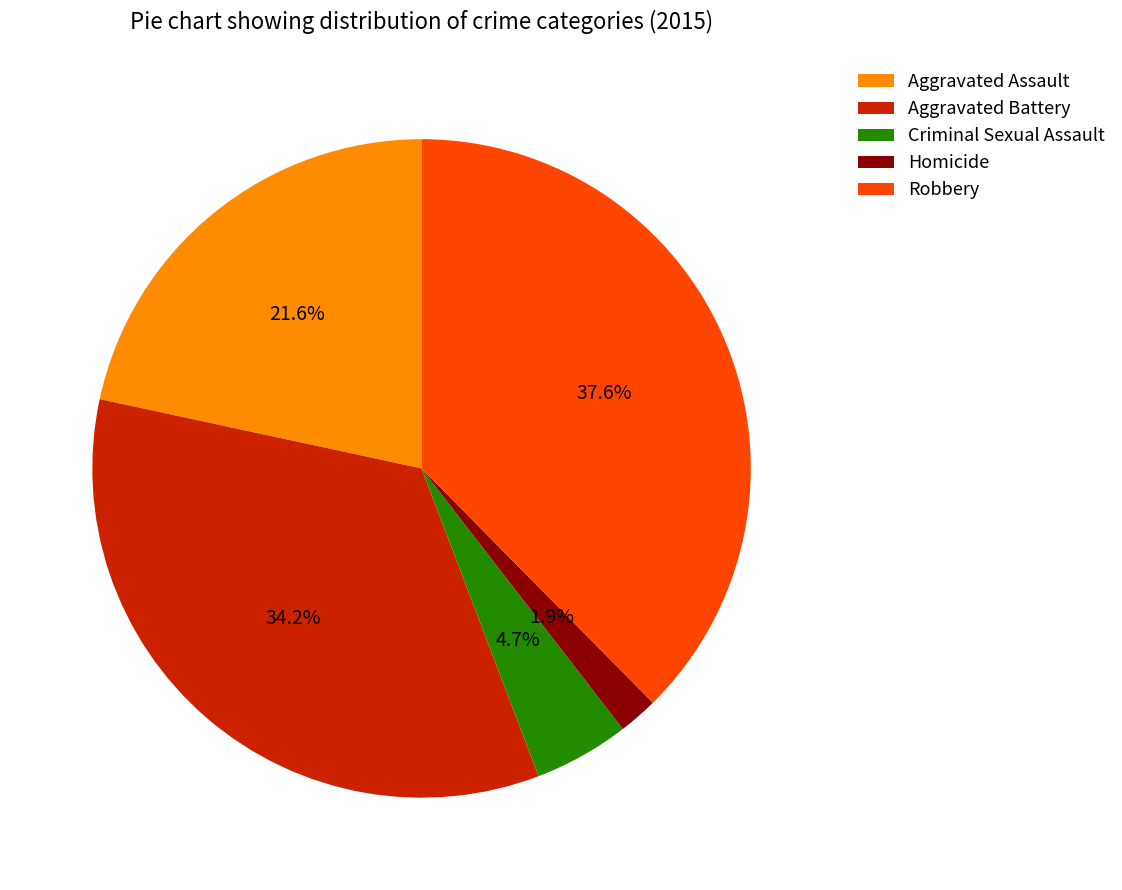

How many segments does this pie chart have?

5